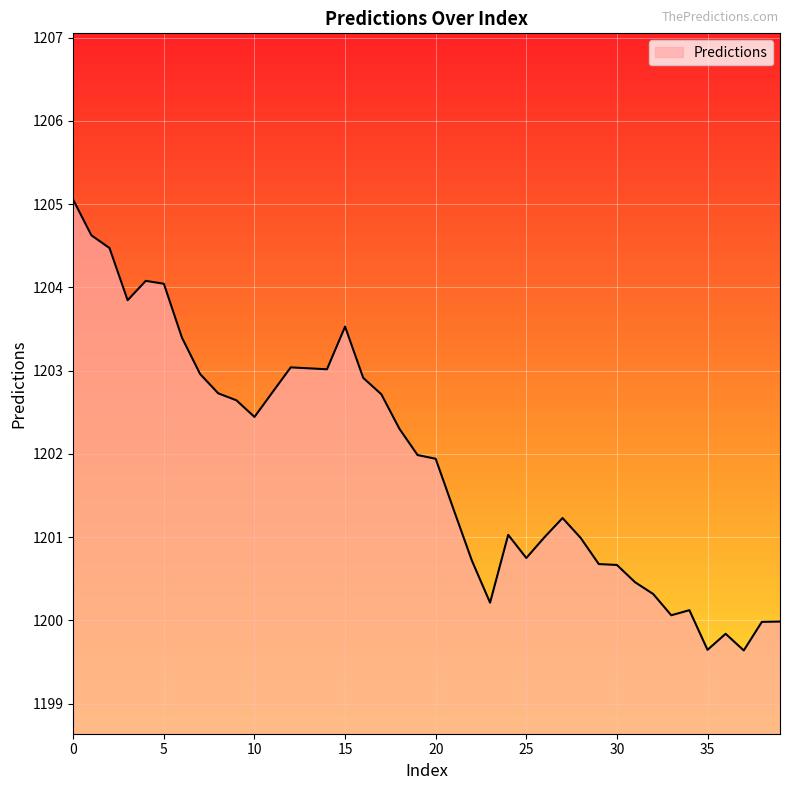

What is the difference between the maximum and minimum values?

5.4